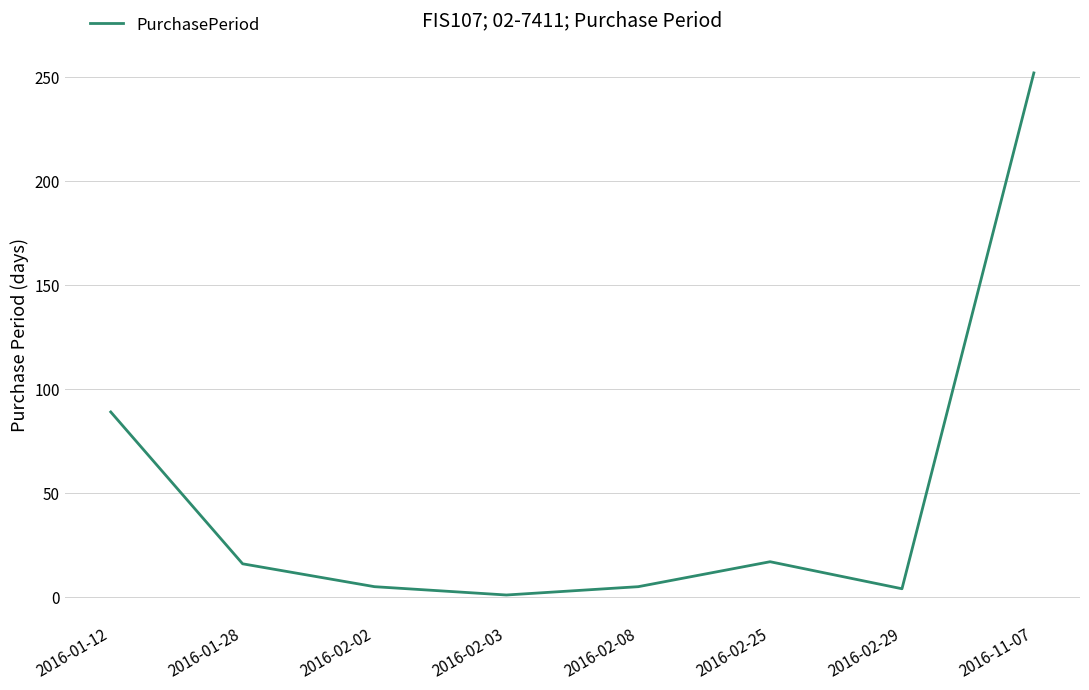

Where does the data first go above 16?

2016-01-12